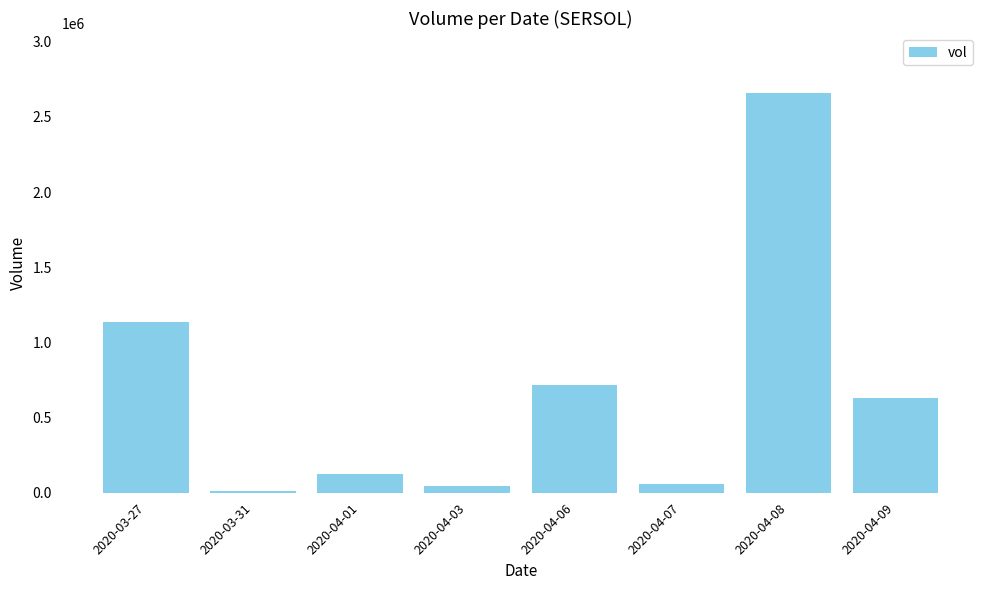

The chart shows a value of 2658600 at 2020-04-08. True or false?

True